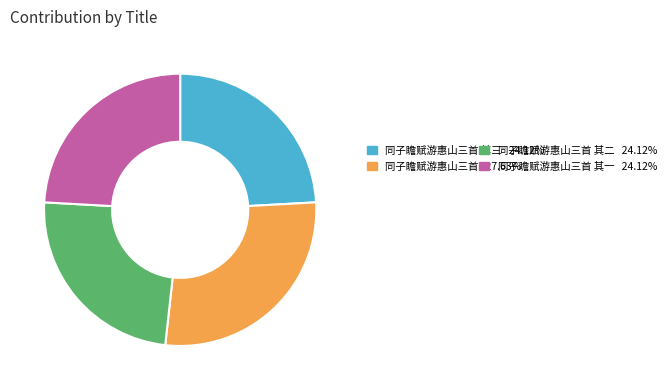

Is there any slice that represents more than half of the pie?

No